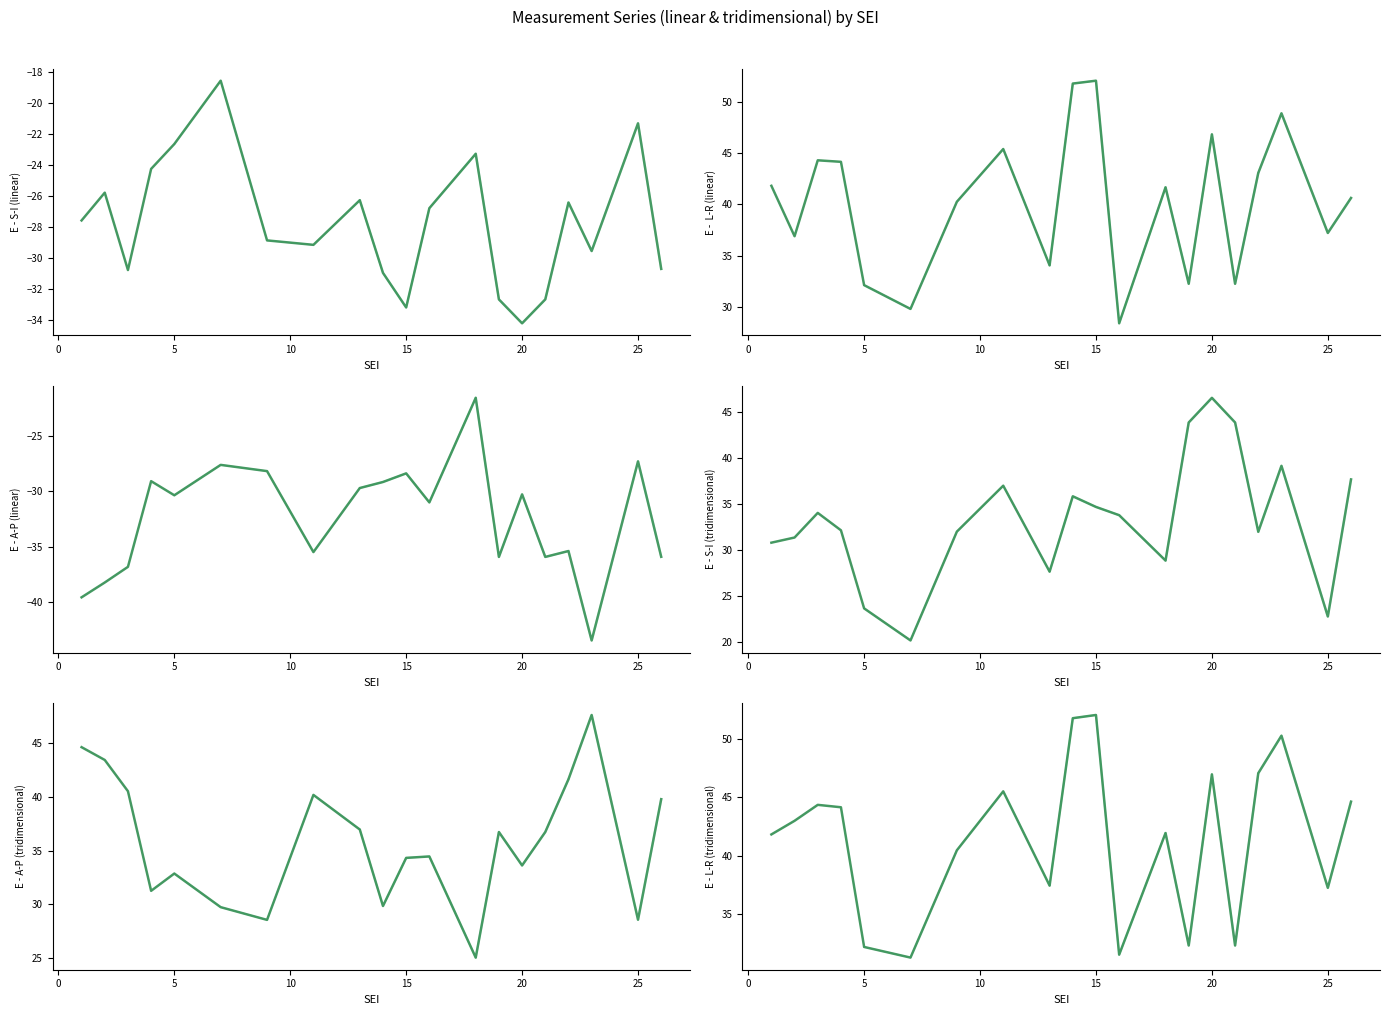

At how many categories does at least one series exceed -31?

20